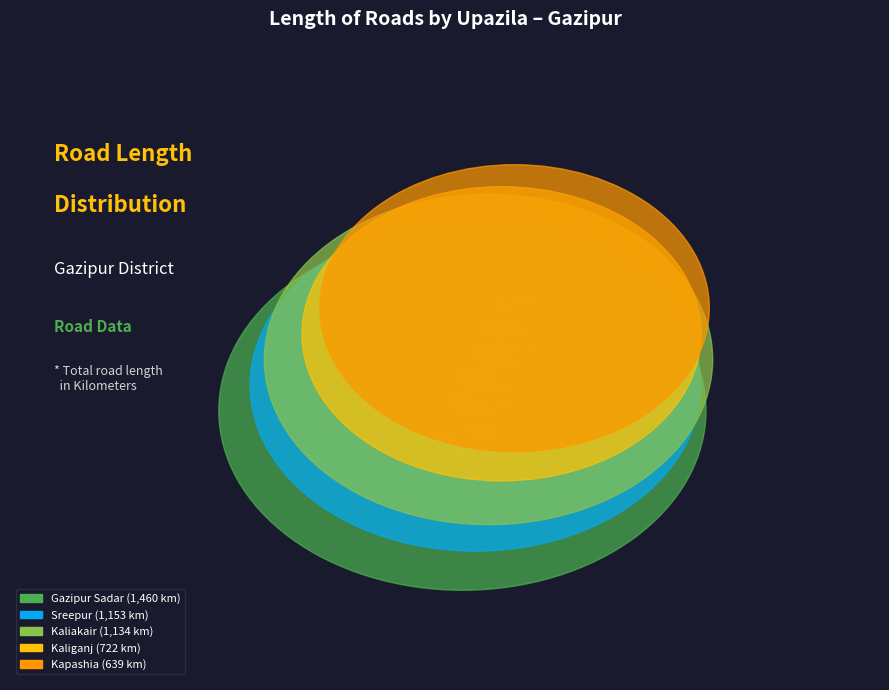

Is Sreepur the majority of the pie?

No